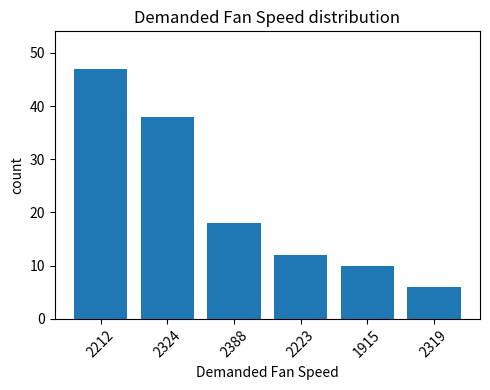

Rank the categories by value from lowest to highest.

2319, 1915, 2223, 2388, 2324, 2212